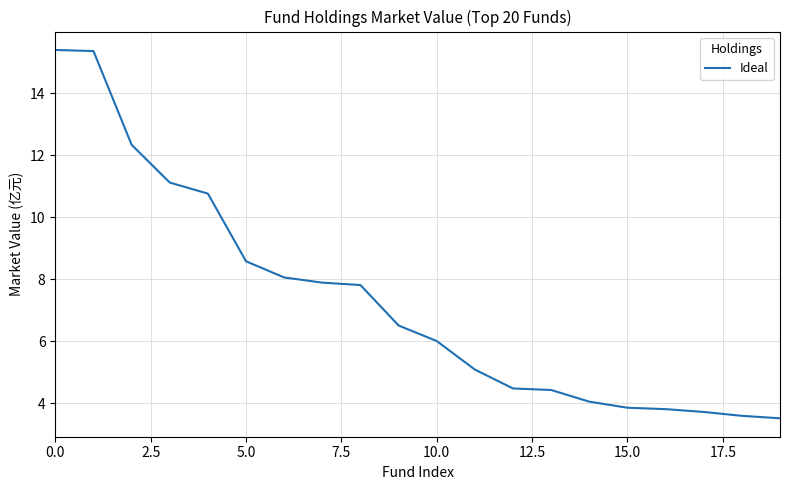

What is the minimum value shown in the chart?

3.5